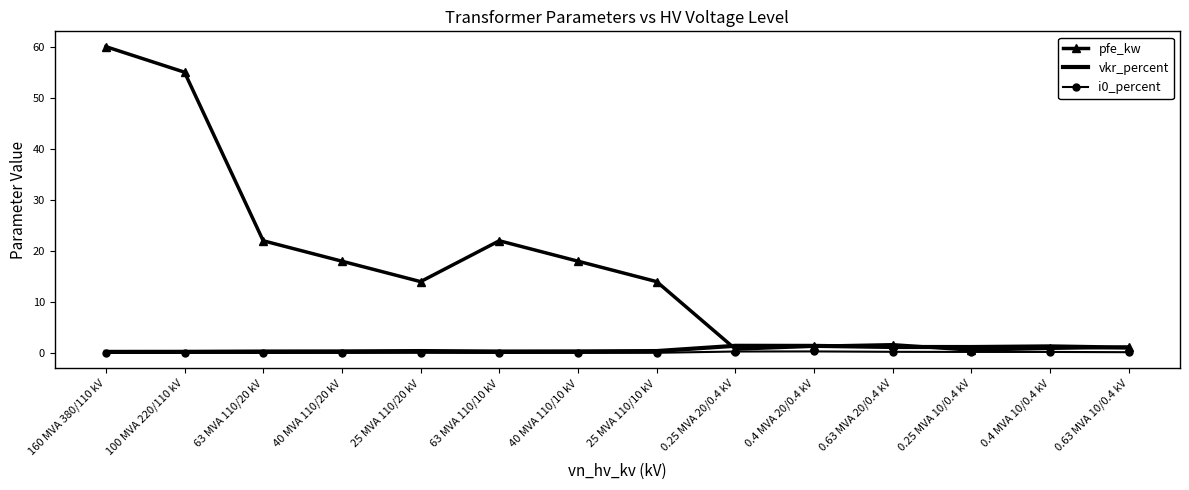

At which category is the sum across all series the highest?

160 MVA 380/110 kV